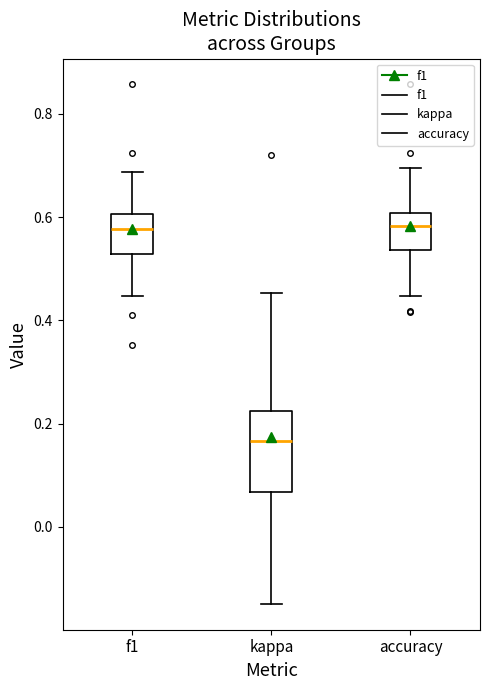

Where is the upper edge of the box for accuracy on the y-axis? The values are not printed on the chart, so give them approximately, as read against the axis.

0.60